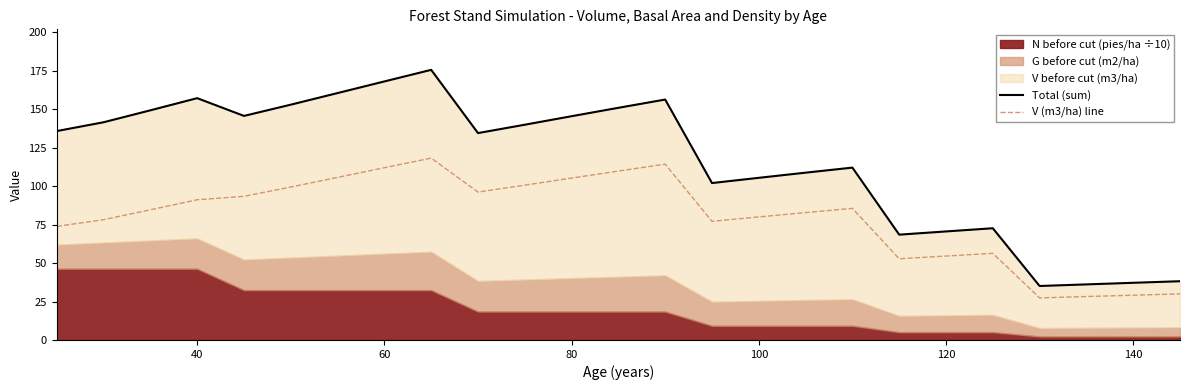

True or false: V (m3/ha) line and Total (sum) cross at least once.

False